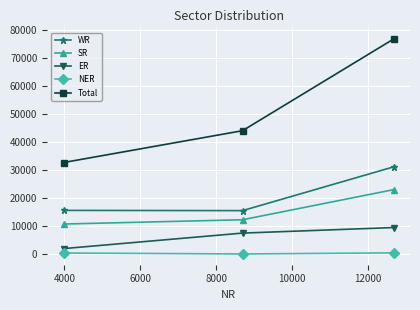

Which series has the largest range (max minus min)?

Total